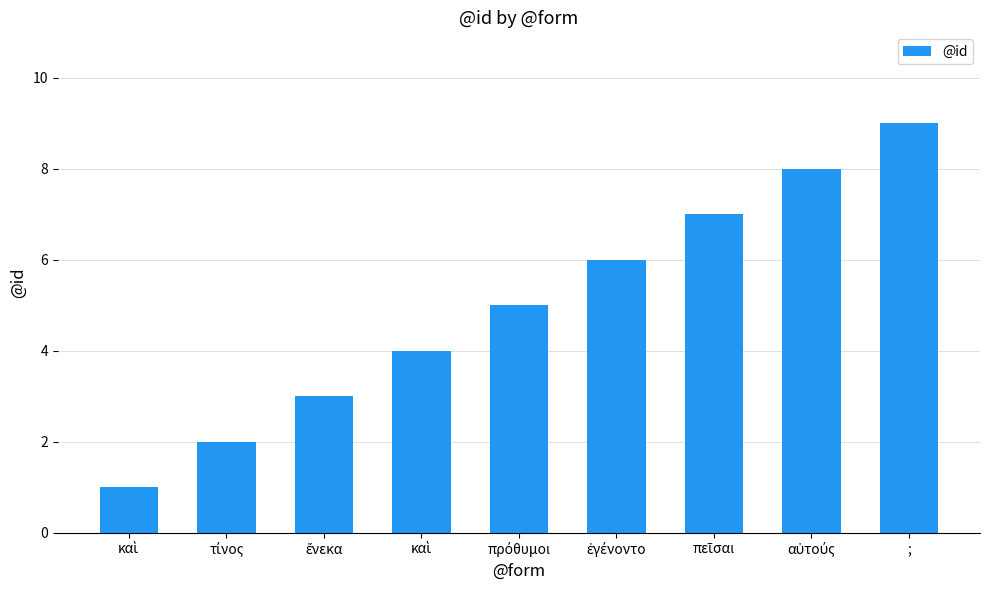

Reading right to left, what are all the values shown in this chart?

9	8	7	6	5	4	3	2	1